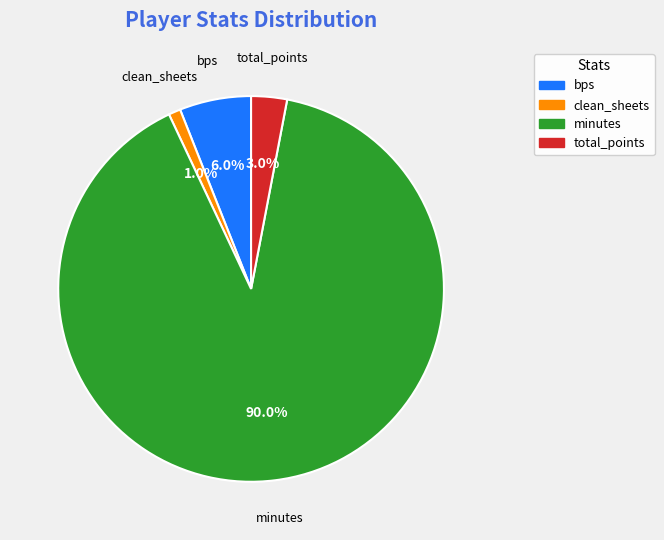

Which slice is the largest?

minutes